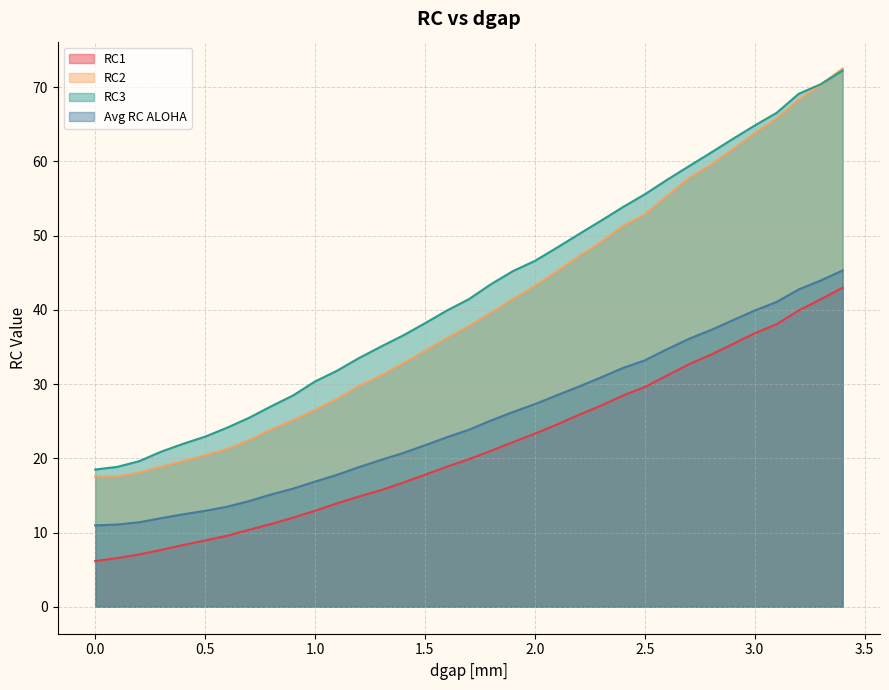

Is it true that RC2 equals 28.8 at 0.4?

False